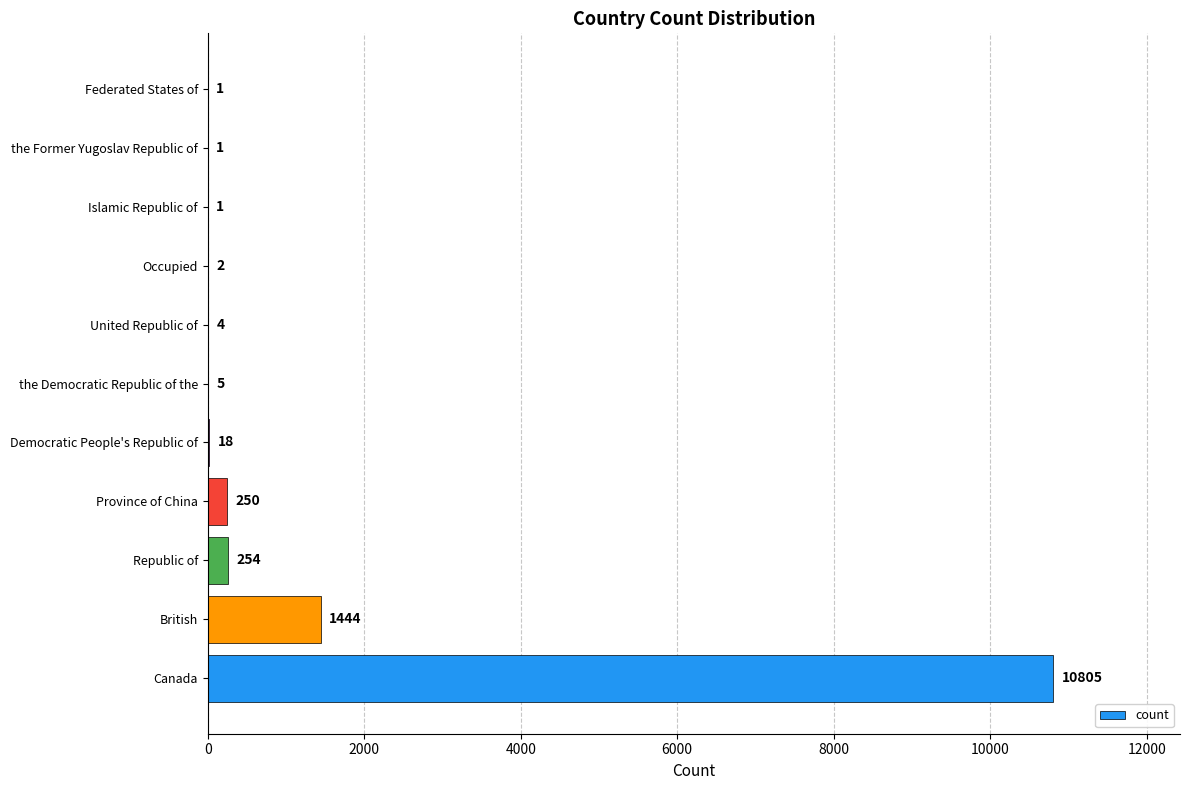

How many categories are shown in the chart?

11